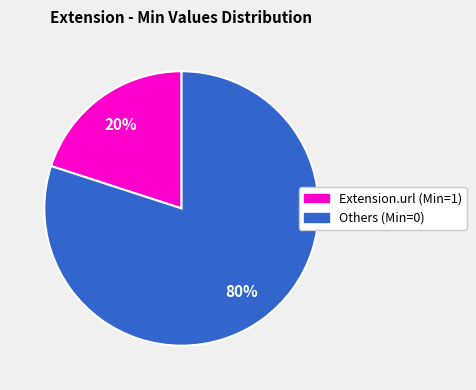

Is there any slice that represents more than half of the pie?

Yes